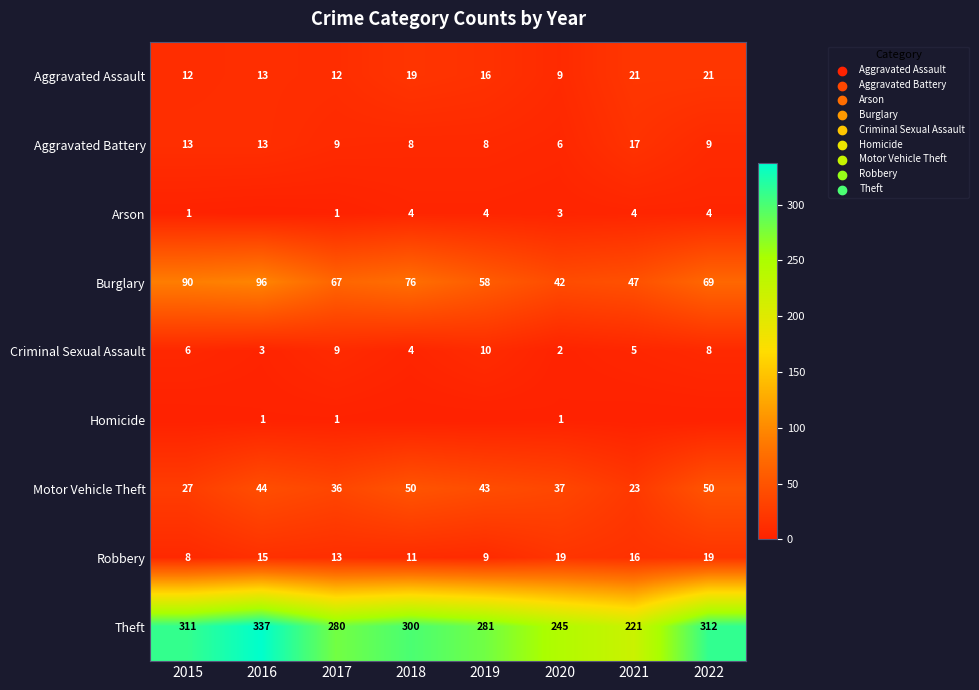

Is the value of Aggravated Assault at 2019 greater than the value of Aggravated Battery at 2019?

Yes